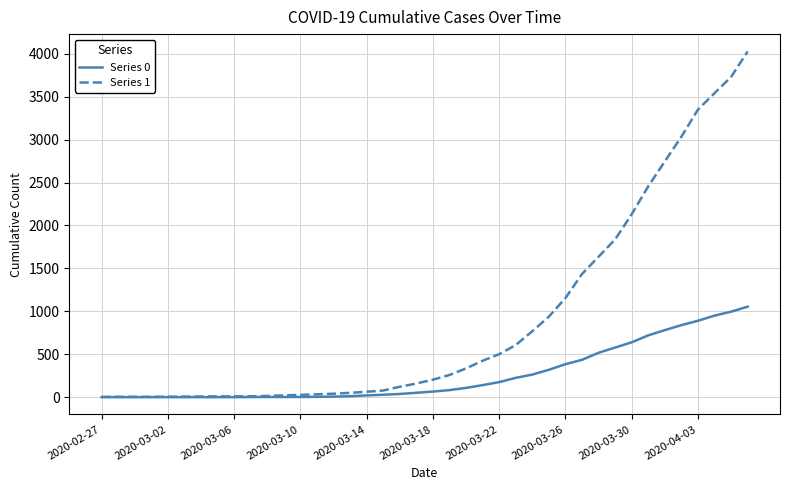

What is the greatest value displayed?

4028